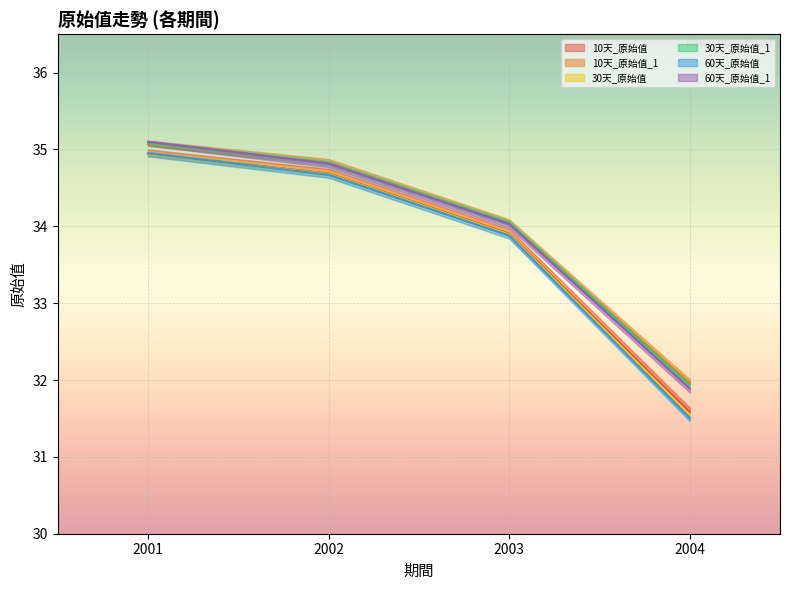

What is the value of the 30天_原始值_1 point at the 2nd from the left?

34.8